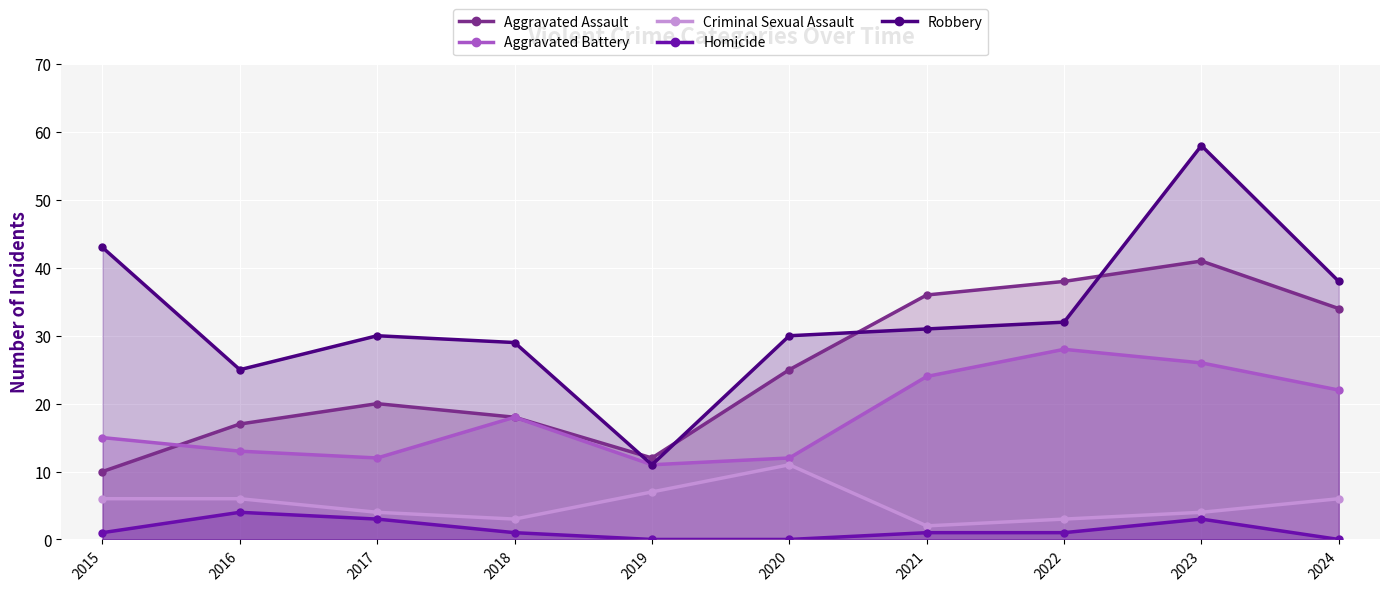

How many lines are shown in the chart?

5